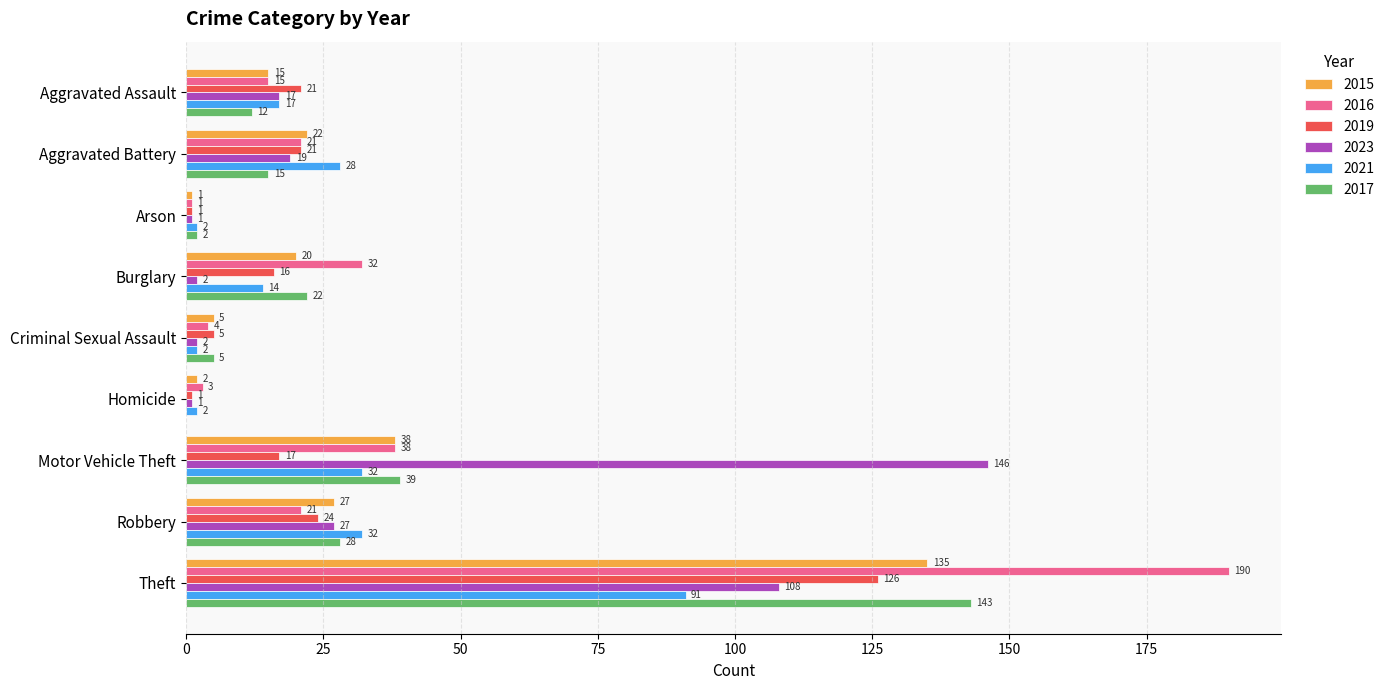

What is the approximate value of 2021 at Aggravated Battery, to the nearest 5?

30